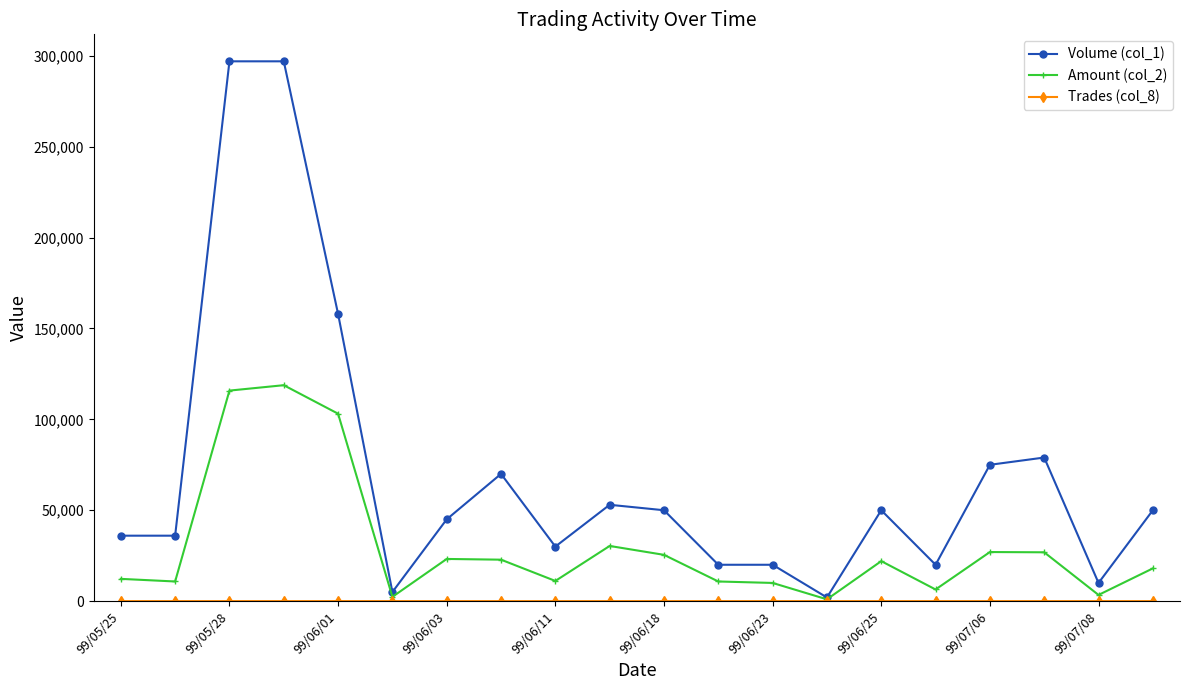

What is the difference between the maximum and second lowest values in the Amount (col_2) series?

116450